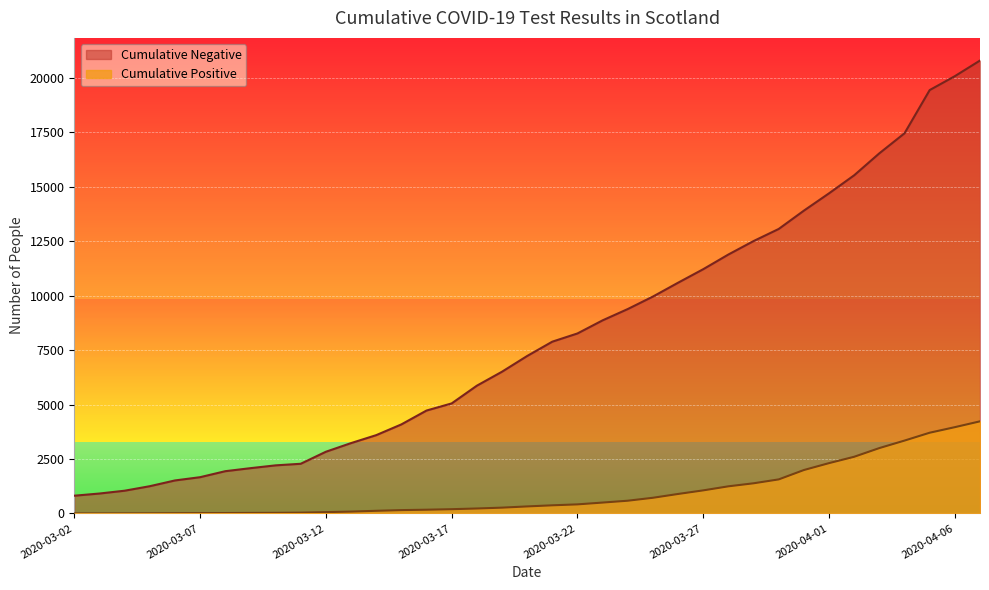

True or false: Cumulative Negative and Cumulative Positive intersect in this chart.

False